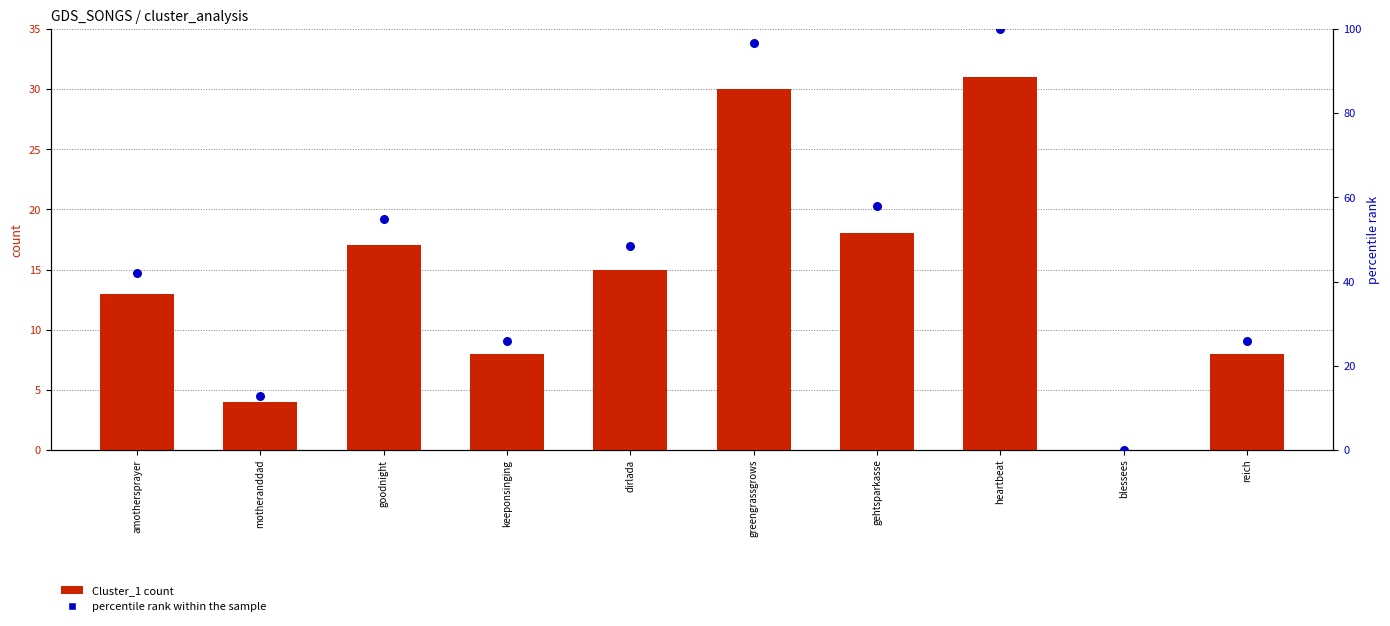

At how many categories does at least one series exceed 38?

6